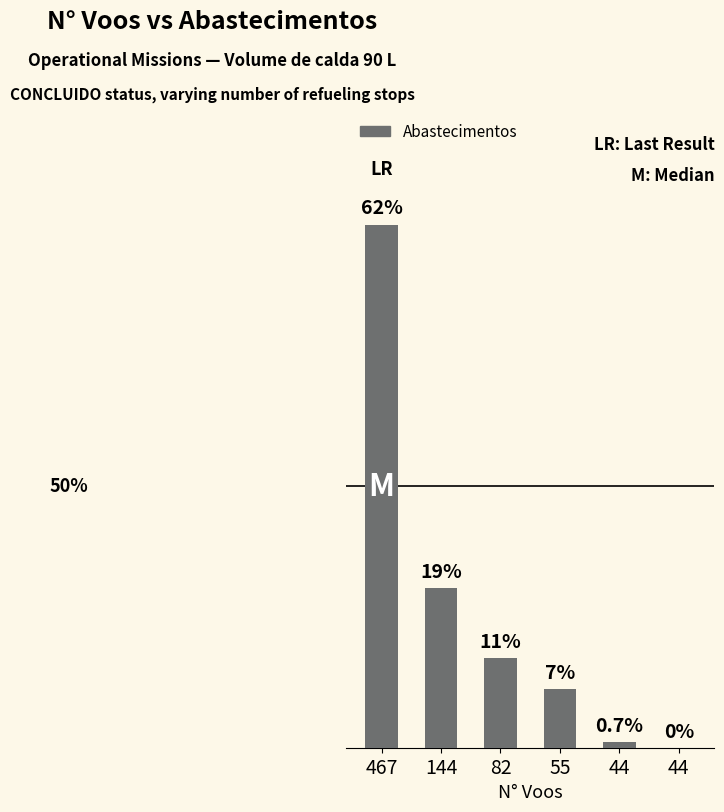

Is it true that the value at 144 is 231?

False